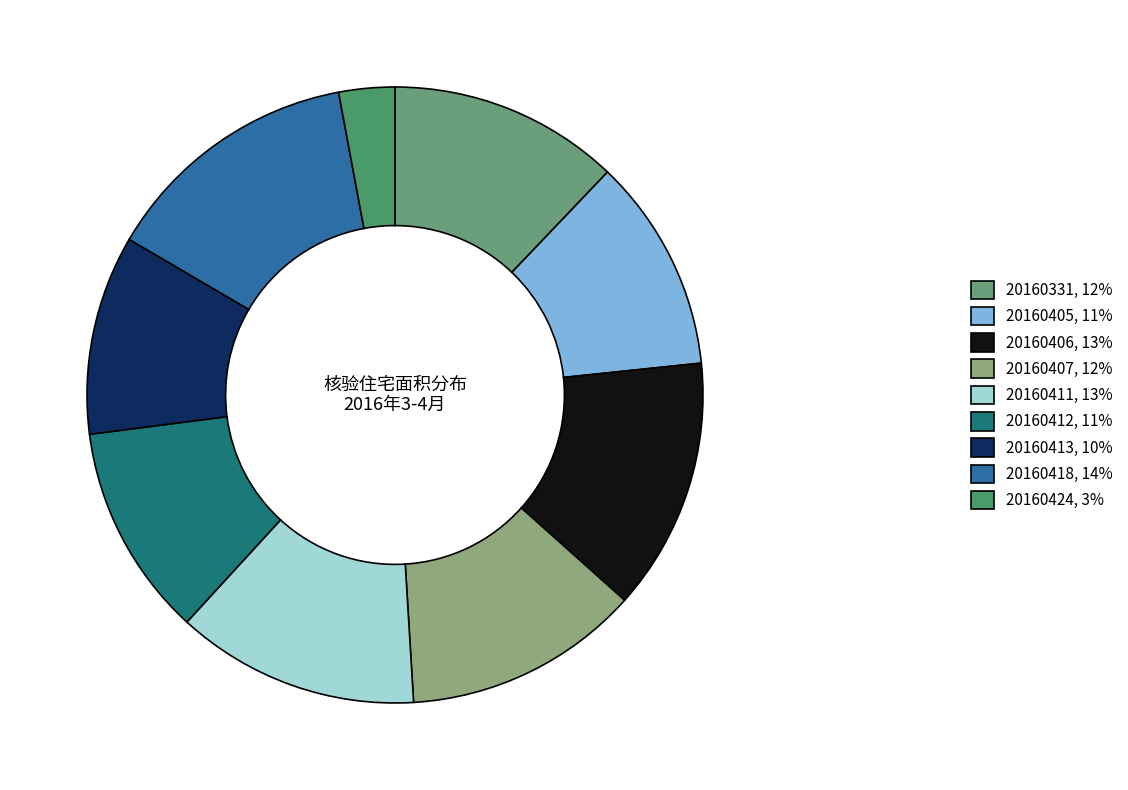

What is the ratio of the value at 20160424 to the value at 20160331?

0.2